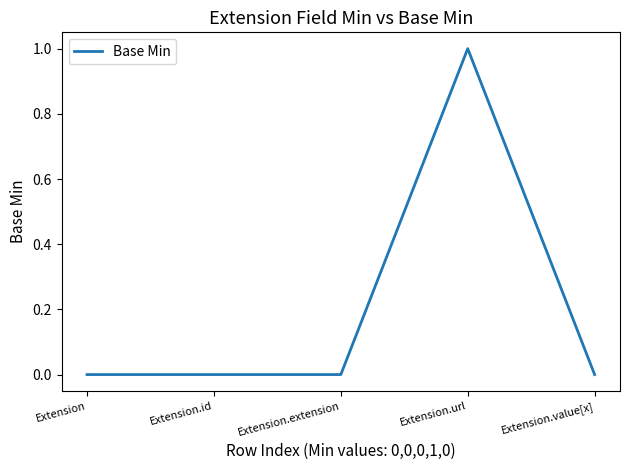

What position from the left is Extension?

1